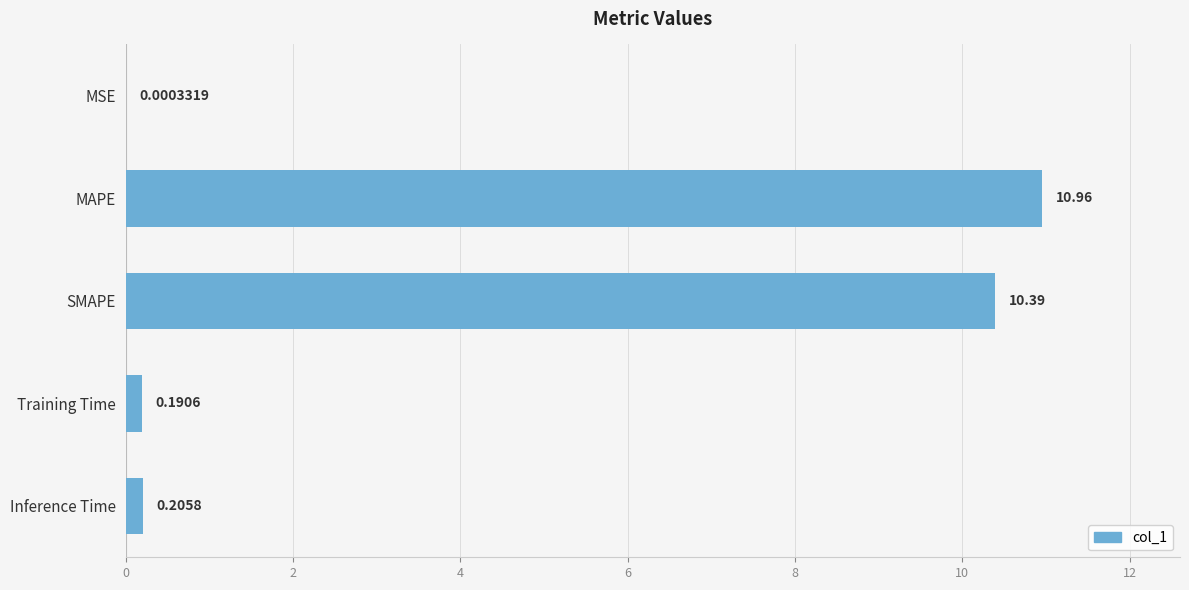

What is the change in value from MAPE to SMAPE?

-0.6